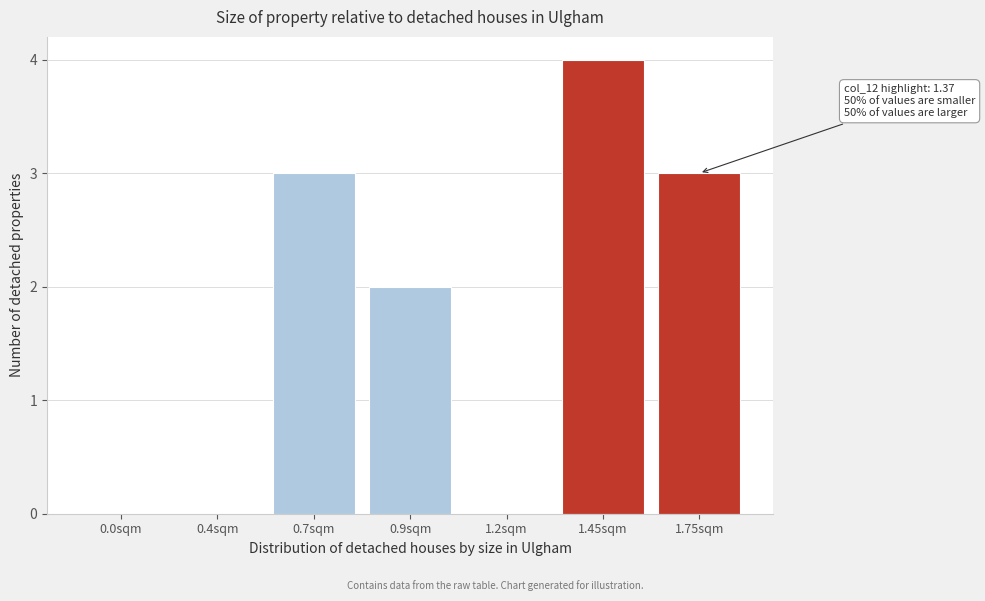

Reading right to left, list all the values displayed in this chart.

1.75sqm=3	1.45sqm=4	1.2sqm=0	0.9sqm=2	0.7sqm=3	0.4sqm=0	0.0sqm=0